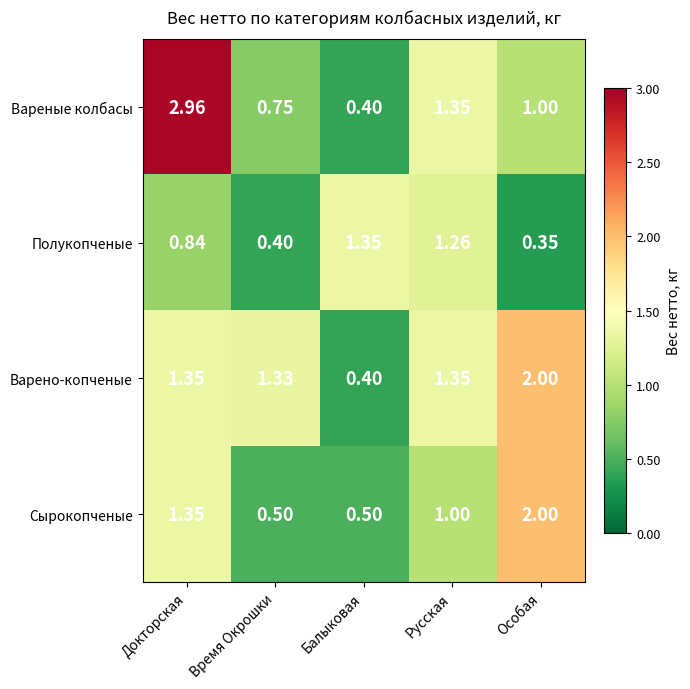

At which category is the sum across all series the highest?

Докторская